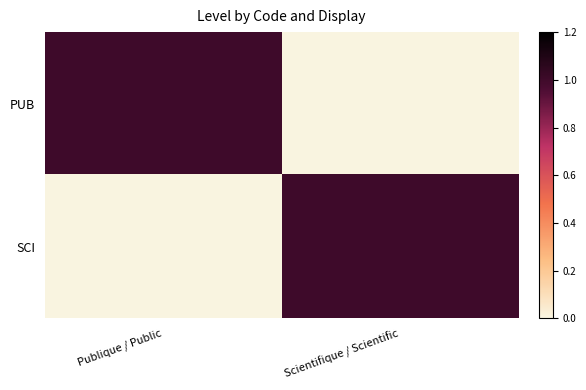

Reading left to right, list all the values displayed in this chart.

PUB: Publique / Public=1	Scientifique / Scientific=0
SCI: Publique / Public=0	Scientifique / Scientific=1